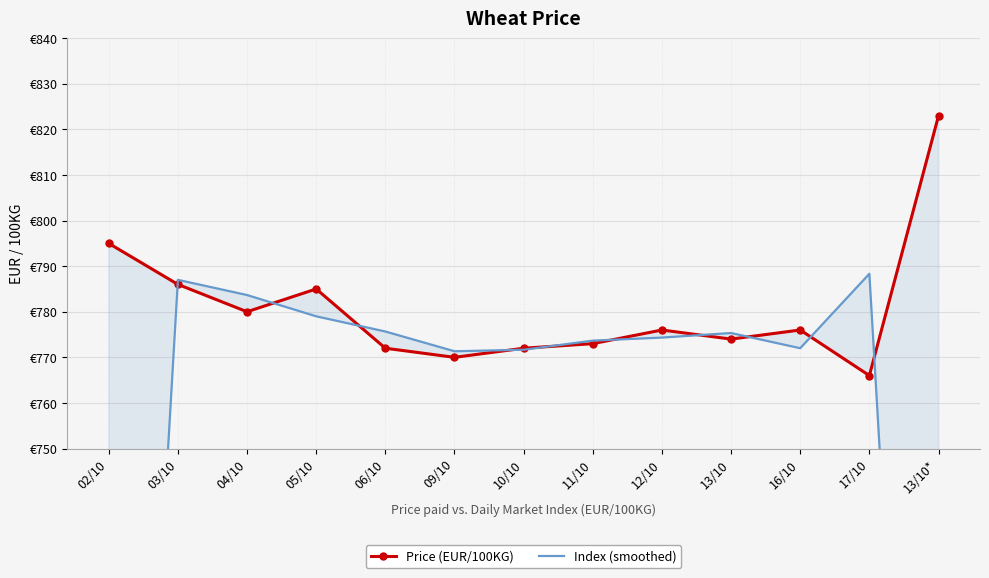

Where is the first local maximum for Index (smoothed)?

03/10